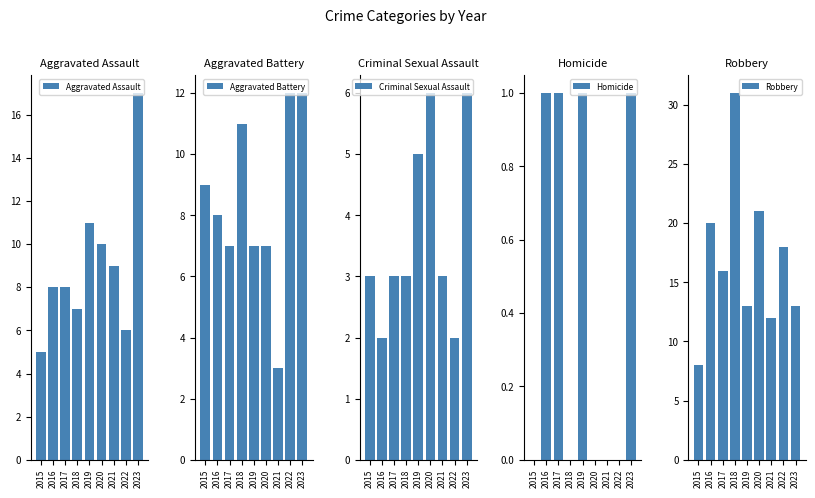

Reading left to right, extract all data points from this chart.

Aggravated Assault: 2015=5	2016=8	2017=8	2018=7	2019=11	2020=10	2021=9	2022=6	2023=17
Aggravated Battery: 2015=9	2016=8	2017=7	2018=11	2019=7	2020=7	2021=3	2022=12	2023=12
Criminal Sexual Assault: 2015=3	2016=2	2017=3	2018=3	2019=5	2020=6	2021=3	2022=2	2023=6
Homicide: 2015=0	2016=1	2017=1	2018=0	2019=1	2020=0	2021=0	2022=0	2023=1
Robbery: 2015=8	2016=20	2017=16	2018=31	2019=13	2020=21	2021=12	2022=18	2023=13